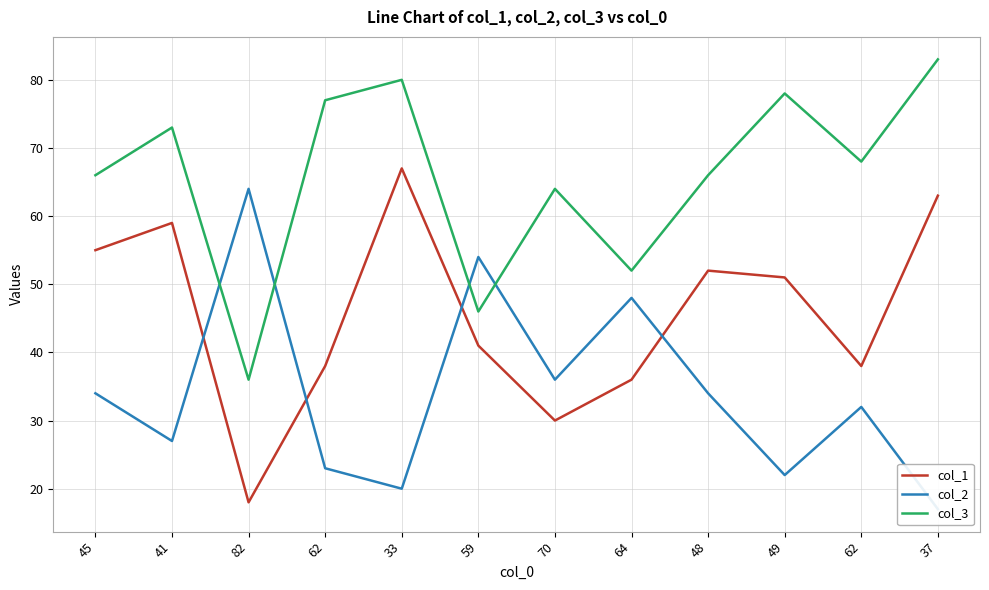

Which series has the widest spread of values?

col_1